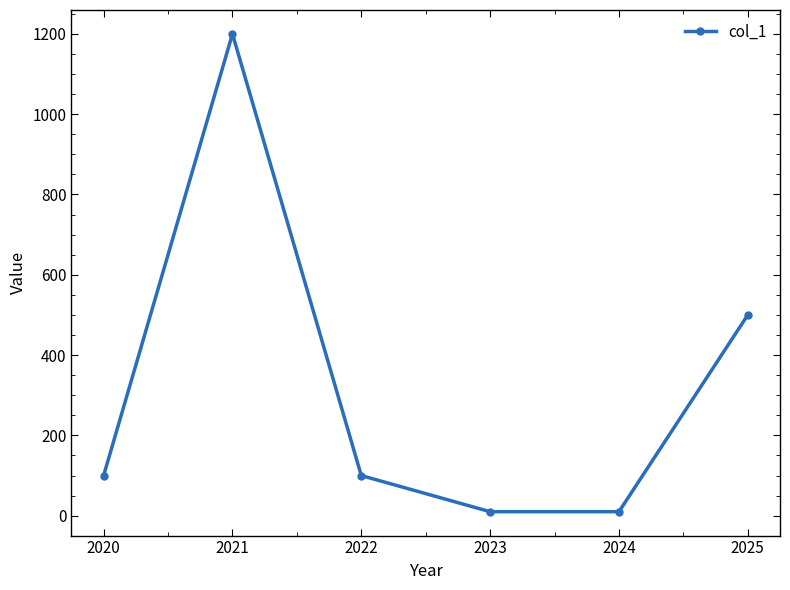

Reading left to right, list all the values displayed in this chart.

100	1200	100	10	10	500